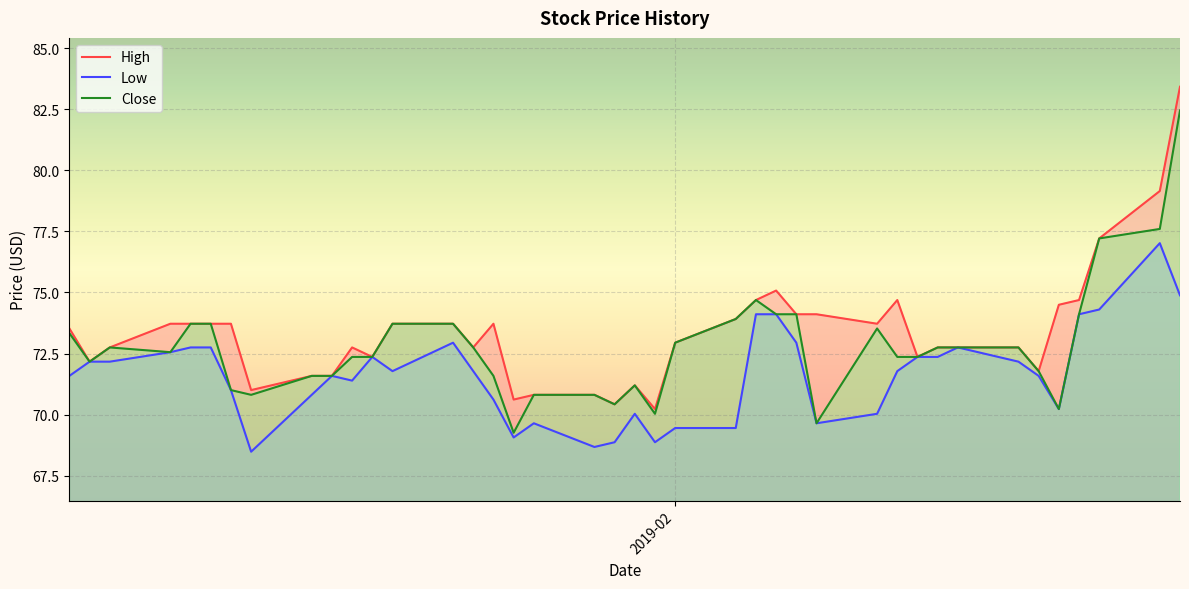

What is the smallest value displayed?

68.5